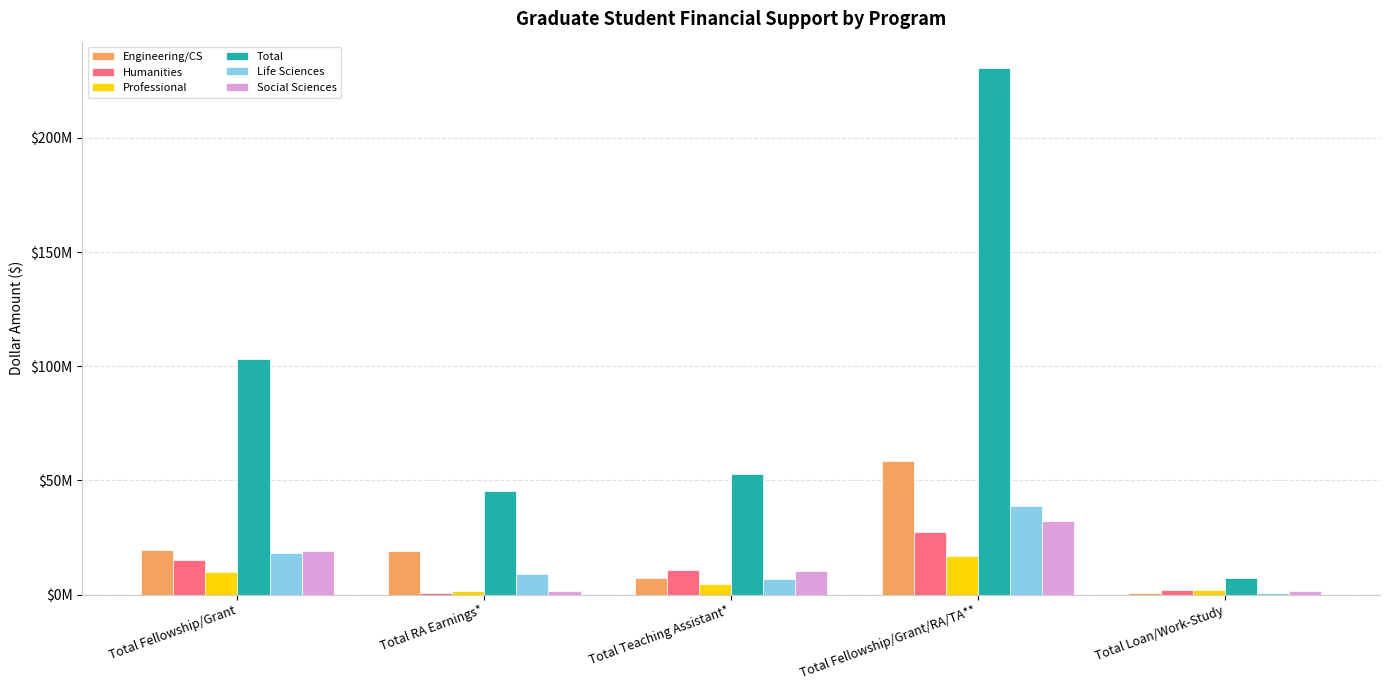

Are the bars grouped side by side (vs. stacked)?

Yes